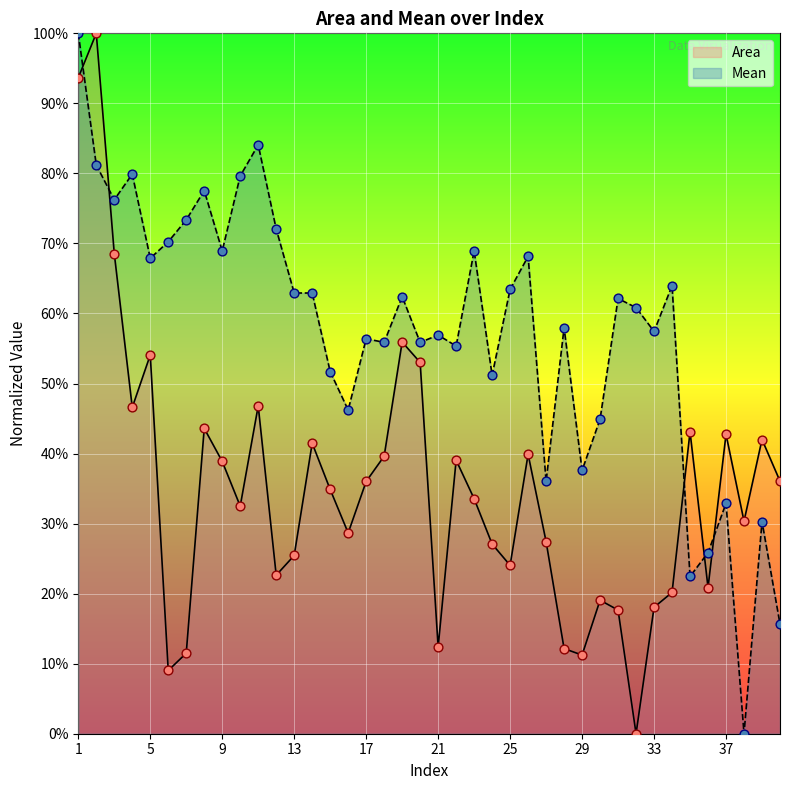

Which series has the widest spread of Y values?

Area